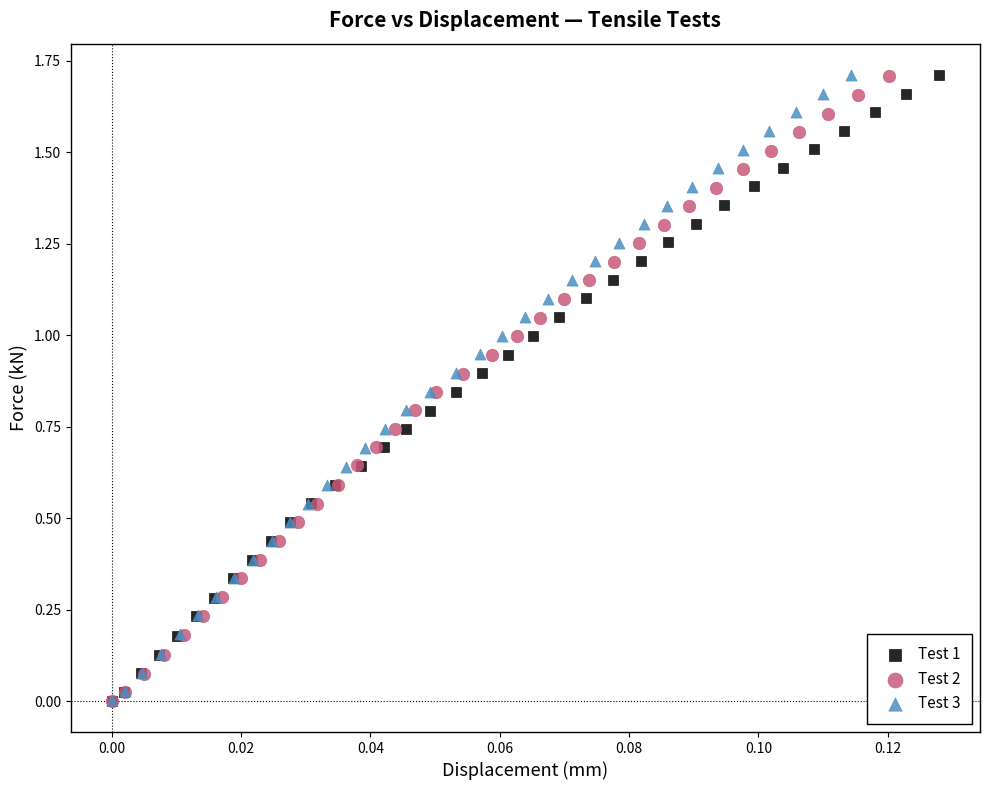

Which series has the largest Y range (max minus min)?

Test 3